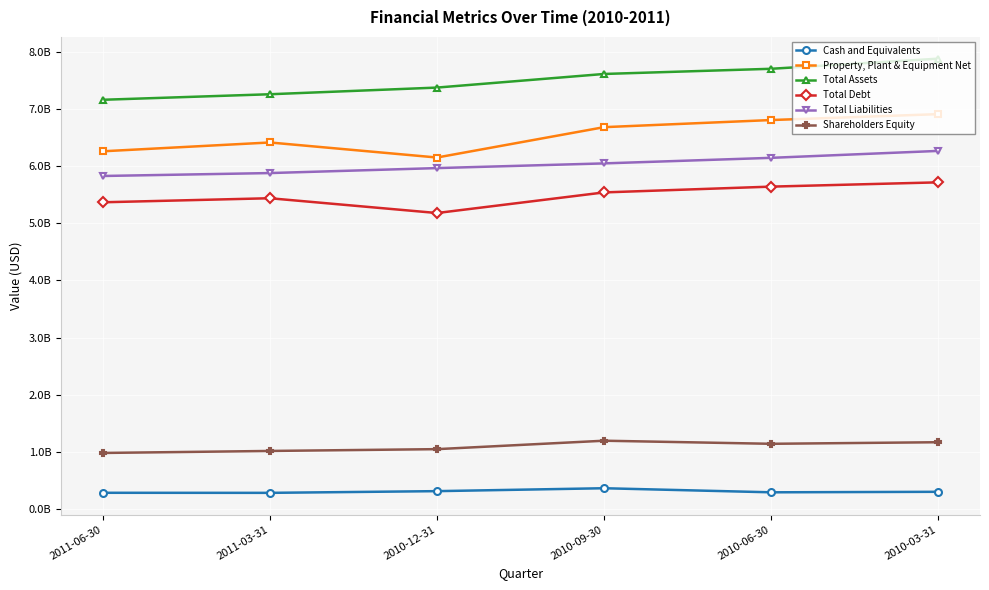

Which series has the largest total across all categories?

Total Assets